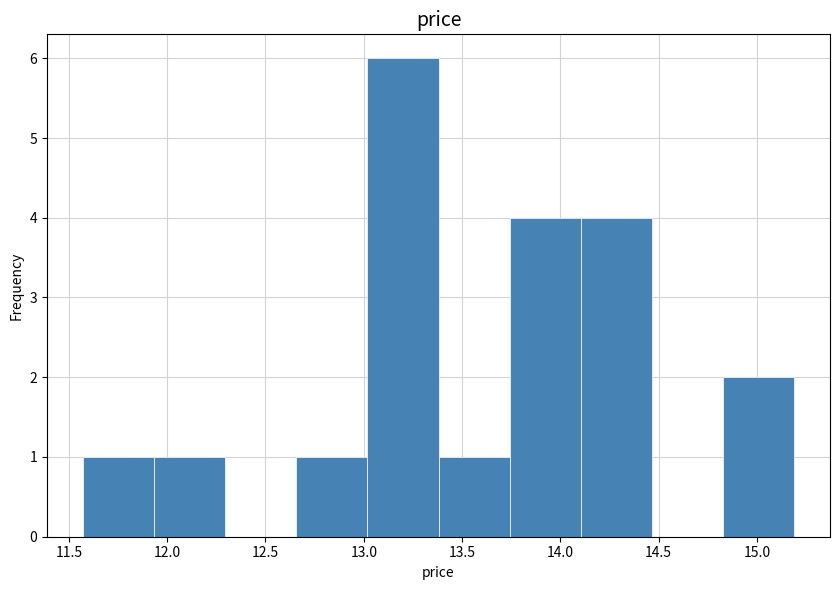

Which range on the x-axis has the tallest bar?

13.00 to 13.40